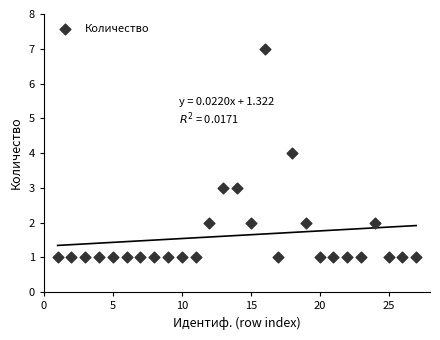

What is the range of X values (max minus min)?

26